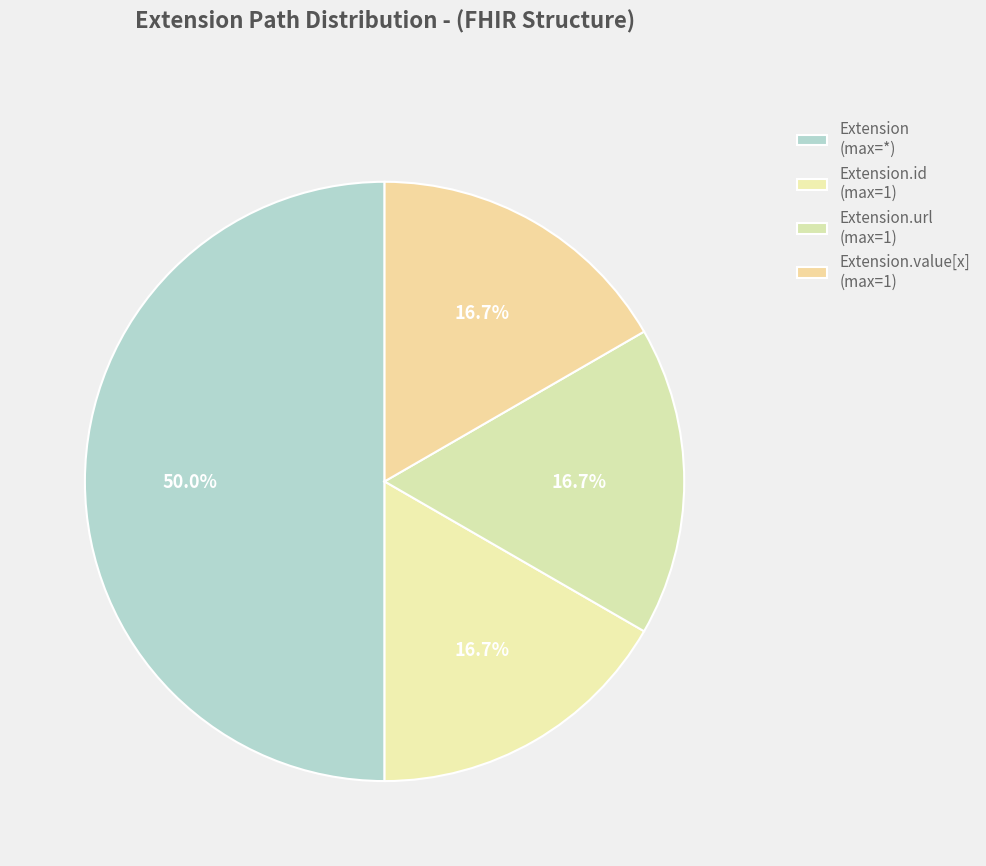

How many slices are in this pie chart?

4